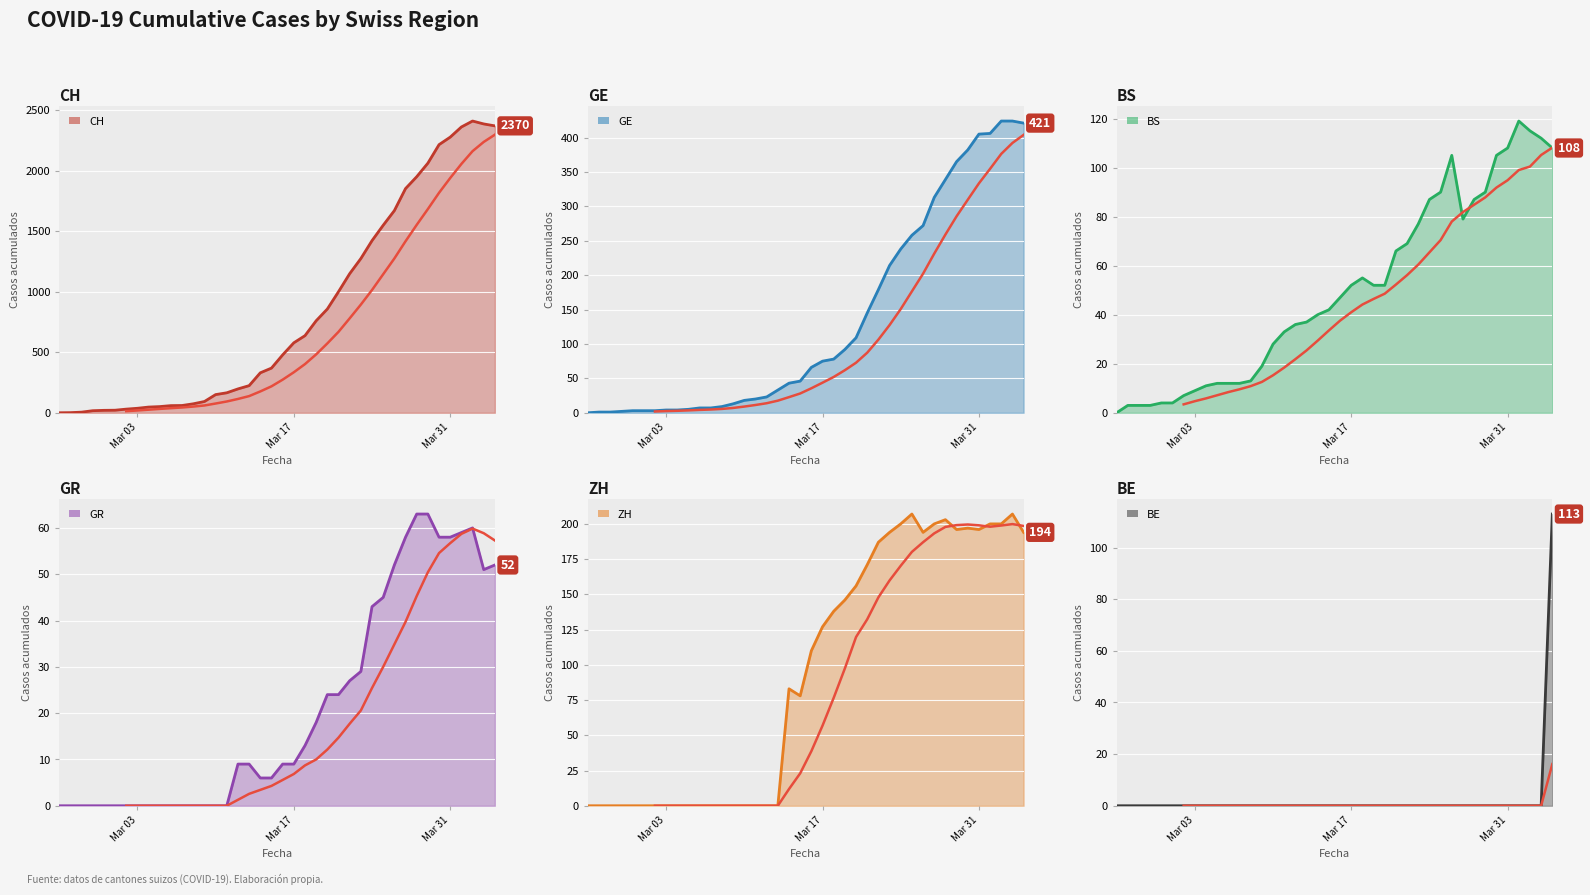

What is the difference between the maximum and minimum values in the GE series?

424